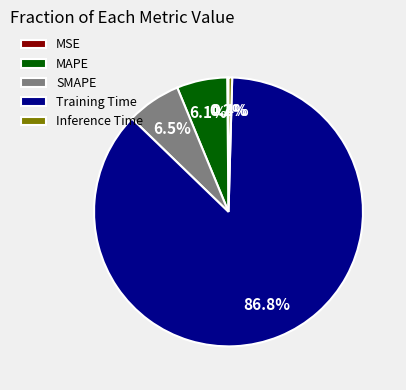

Does MAPE account for over 50% of the chart?

No